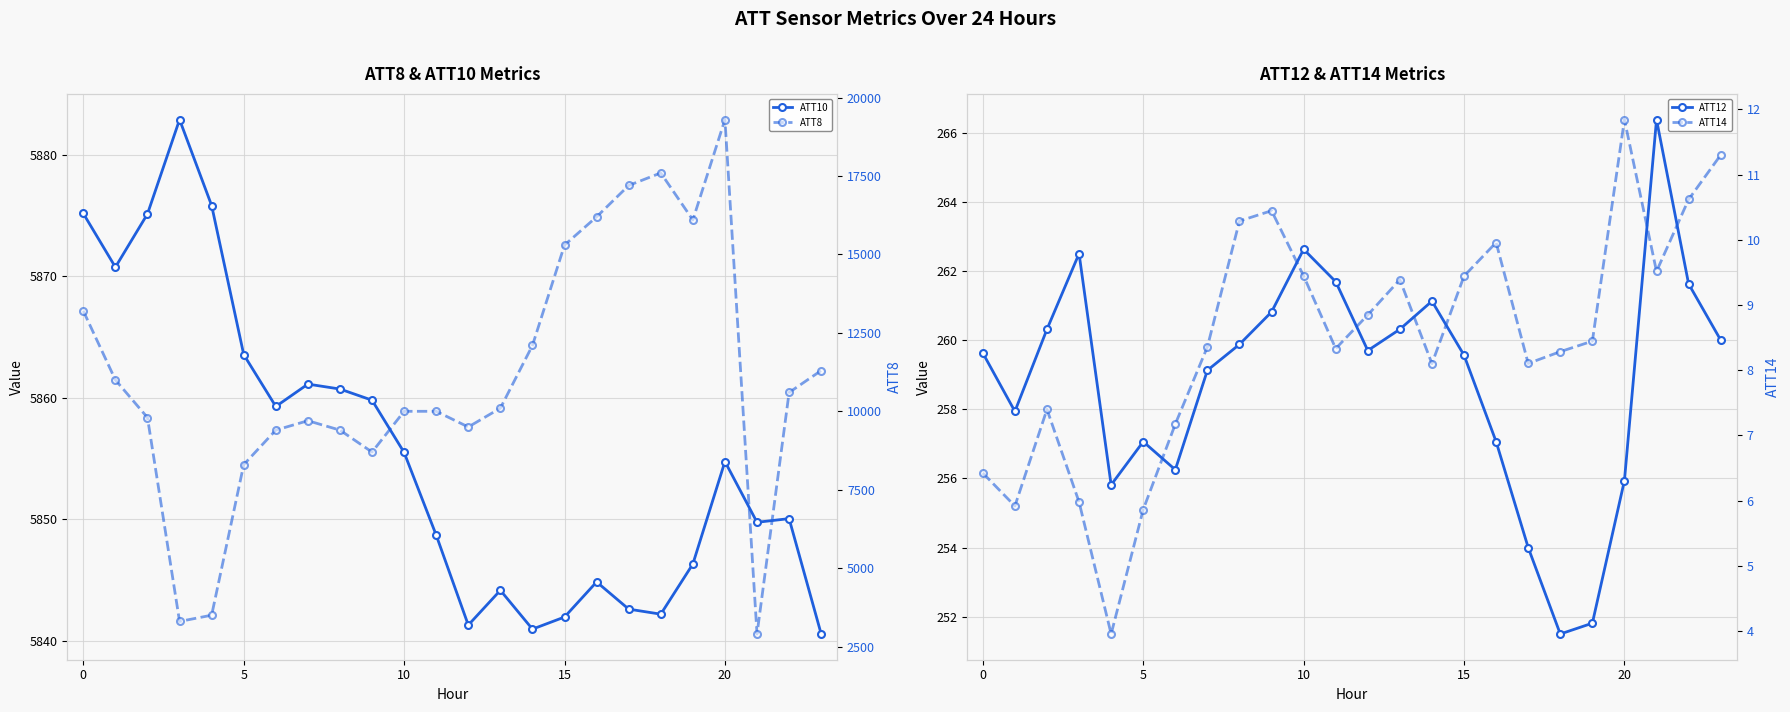

Which series has the largest range (max minus min)?

ATT8